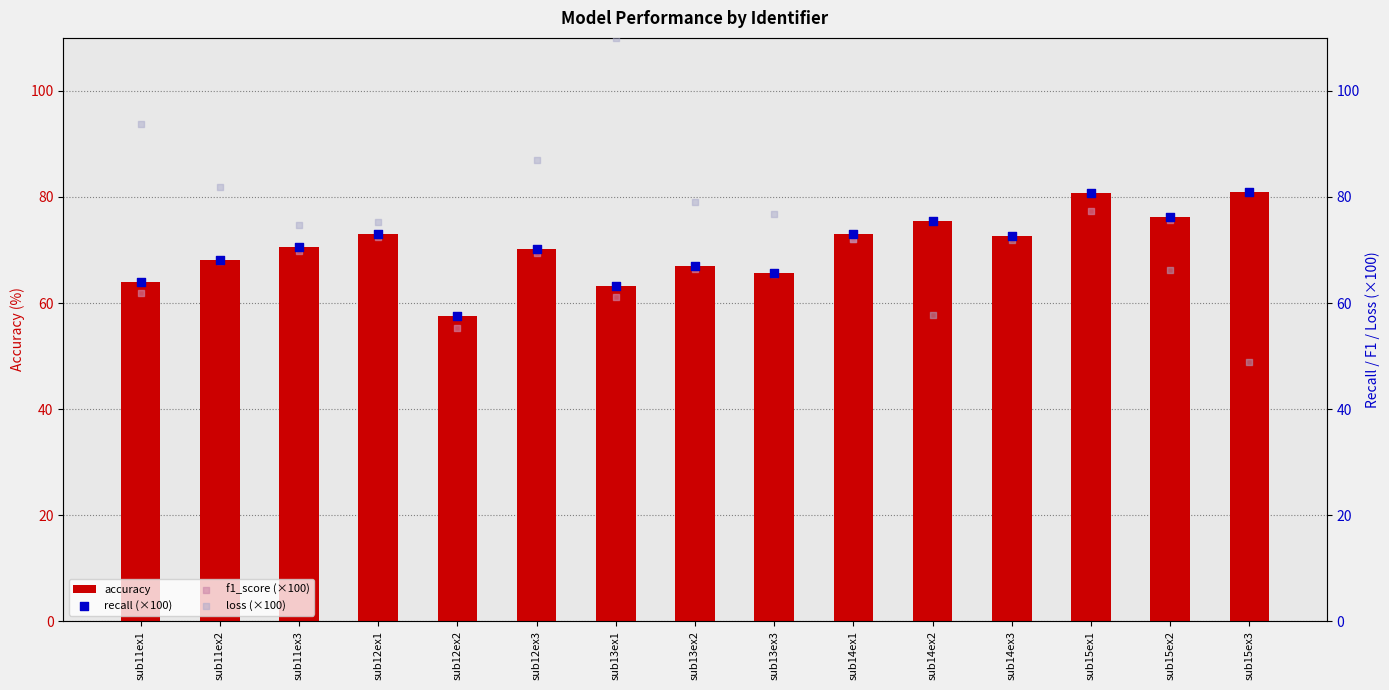

Which series has the largest Y range (max minus min)?

loss (×100)